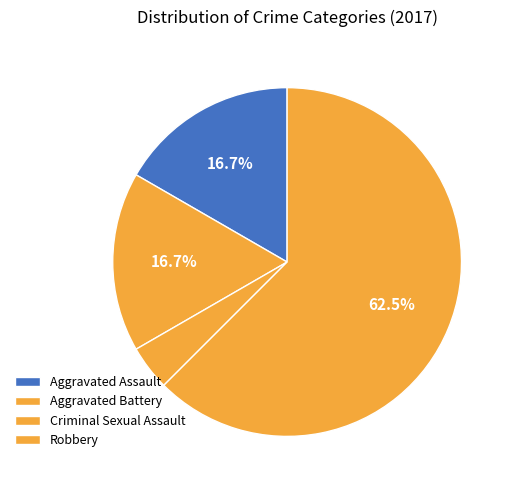

How many segments does this pie chart have?

4